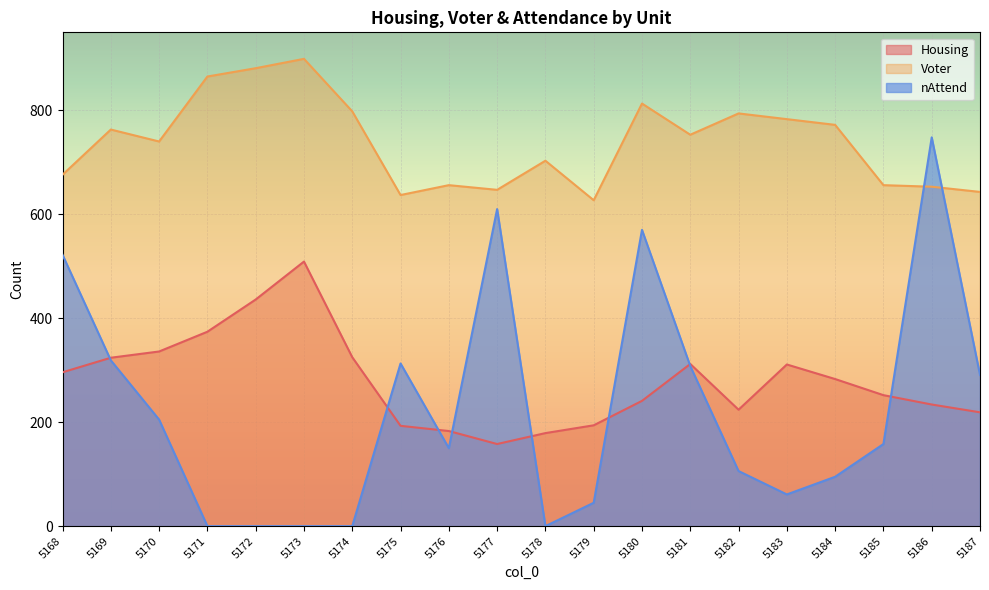

Count the number of categories in the chart.

20